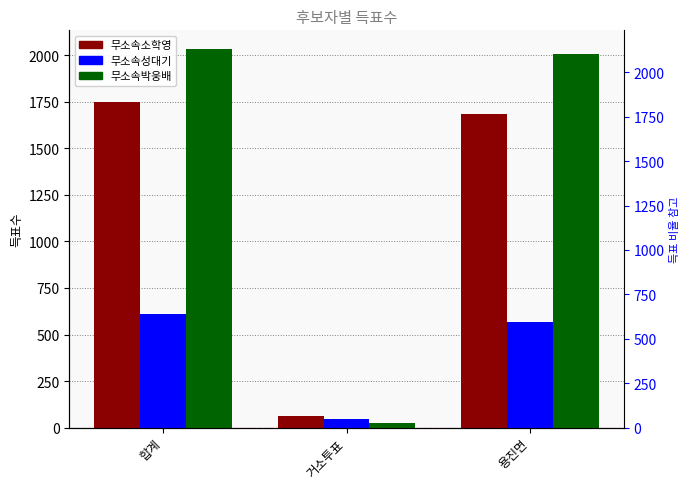

List the labels in order of 무소속소학영 value, smallest first.

거소투표, 용진면, 합계